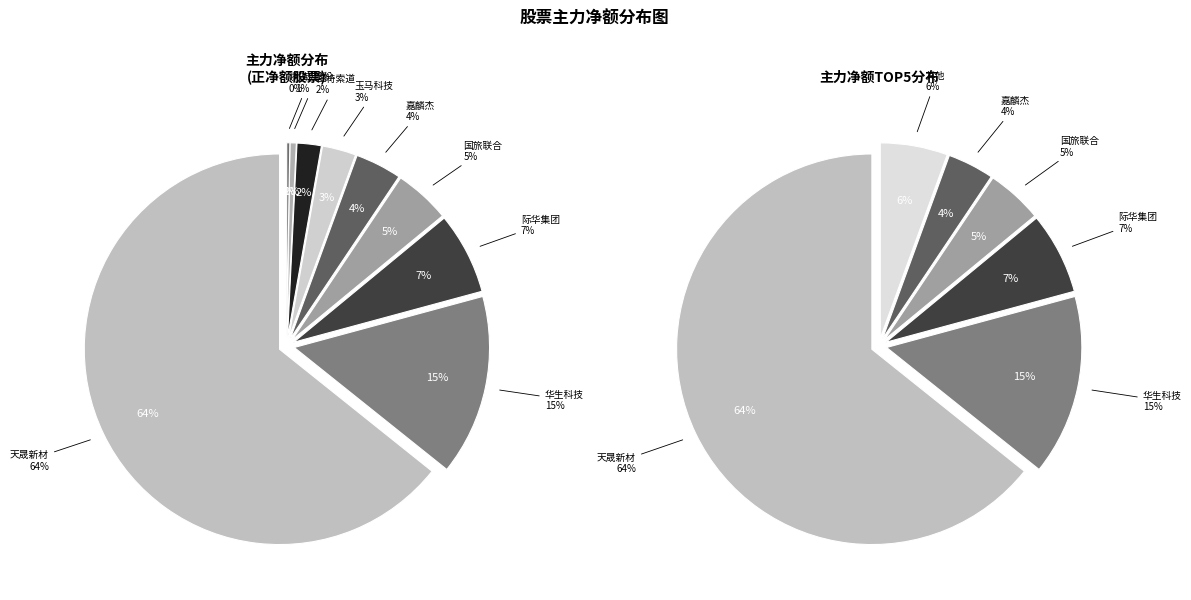

What percentage is the 嘉麟杰 slice, to the nearest percent?

4%